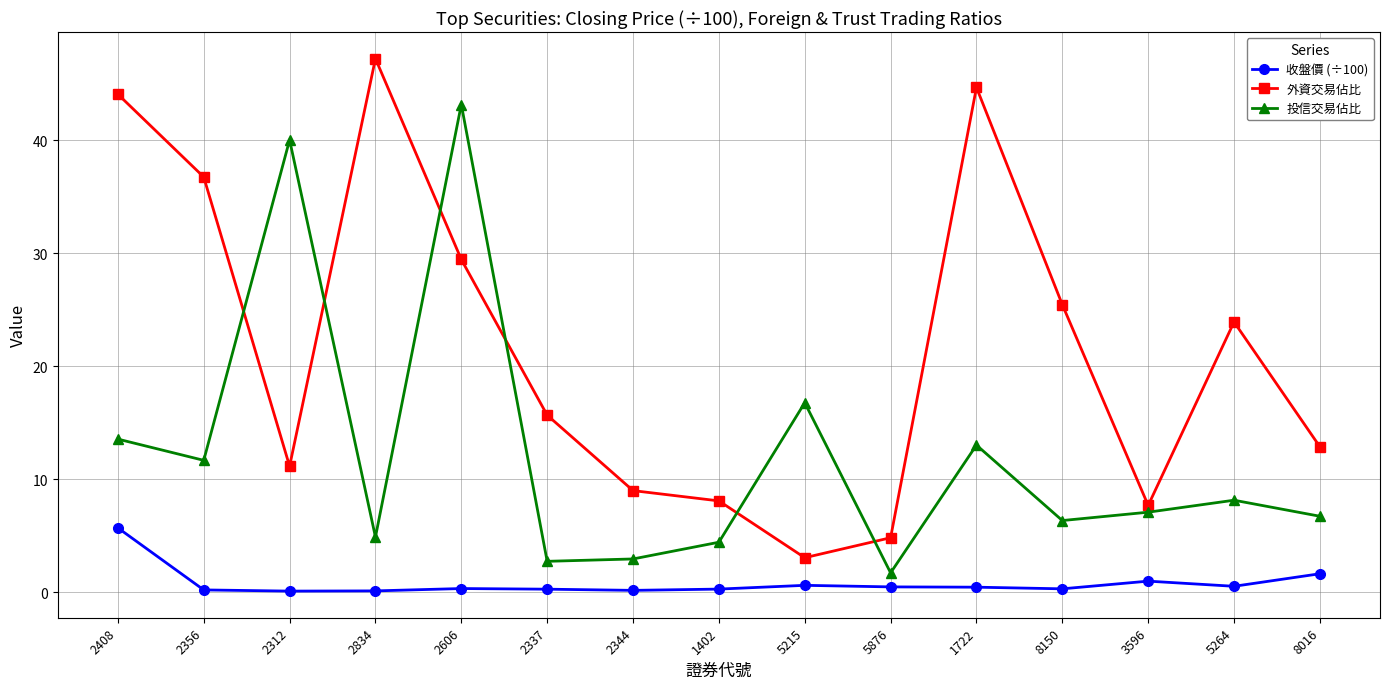

Is it true that 收盤價 (÷100) equals 0.3 at 1402?

True